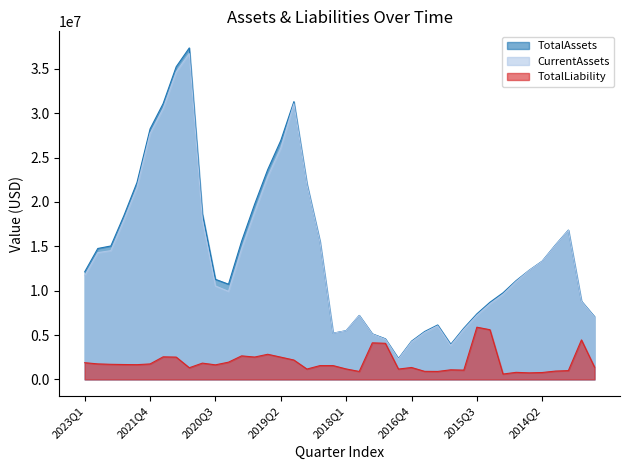

What is the sum of the CurrentAssets values at 2017Q2 and 2016Q3?

9814181